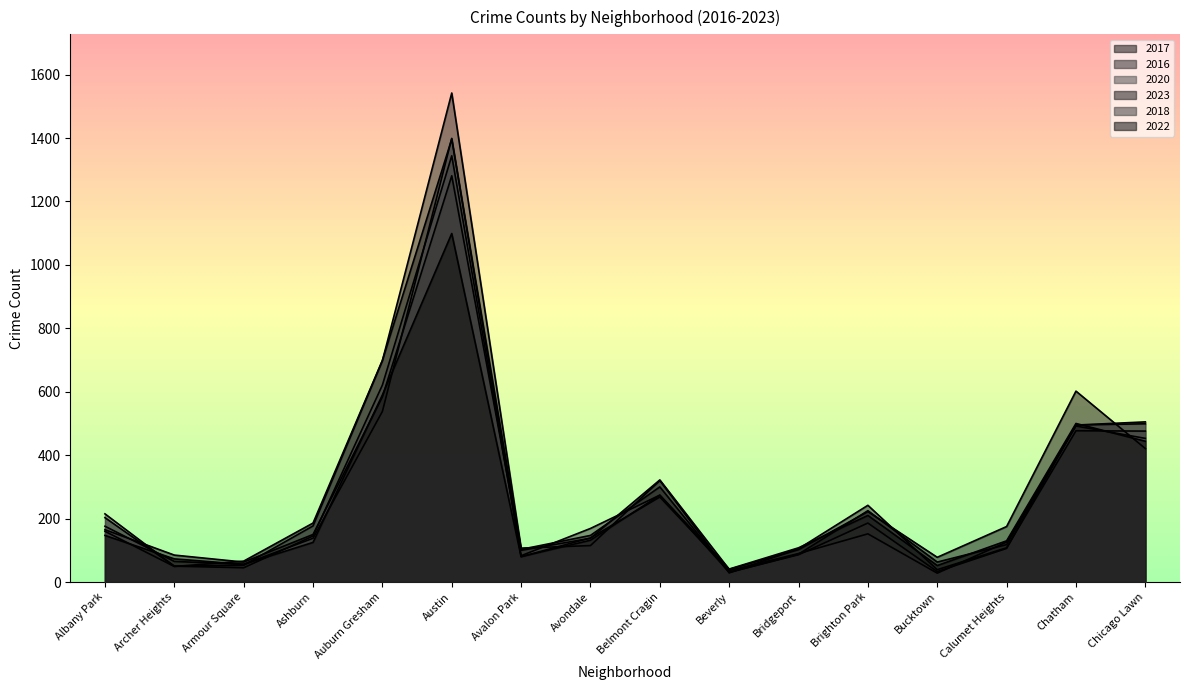

Reading left to right, transcribe all the data shown in this chart.

2017: 160	49	66	186	699	1397	103	147	300	30	88	225	63	118	495	505
2016: 203	50	53	177	698	1542	107	115	320	29	105	242	39	108	477	476
2020: 176	65	56	138	538	1399	80	139	268	36	90	152	28	126	492	453
2023: 165	85	63	150	584	1281	100	138	322	40	102	222	78	175	602	421
2018: 215	50	45	145	621	1344	83	169	274	31	86	186	33	106	495	499
2022: 147	73	56	125	590	1099	80	132	274	41	108	210	52	130	500	444